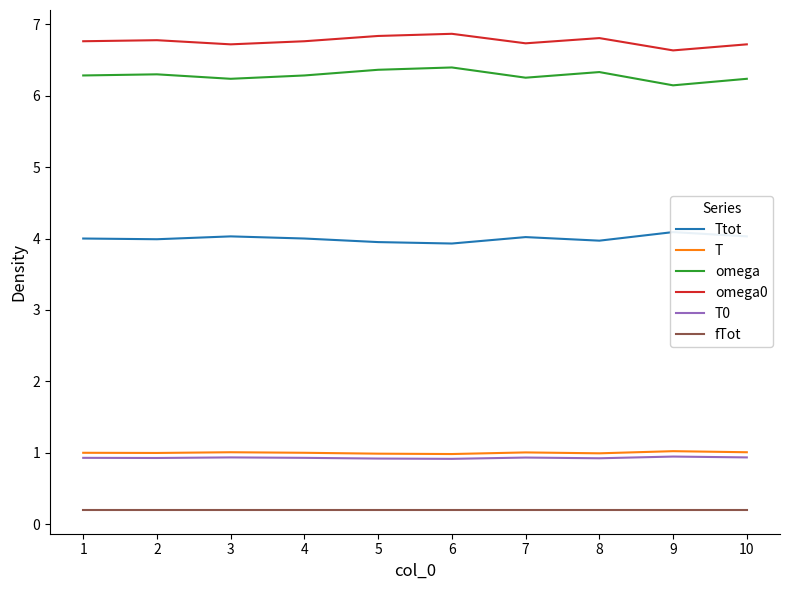

Which series has the widest spread of values?

omega